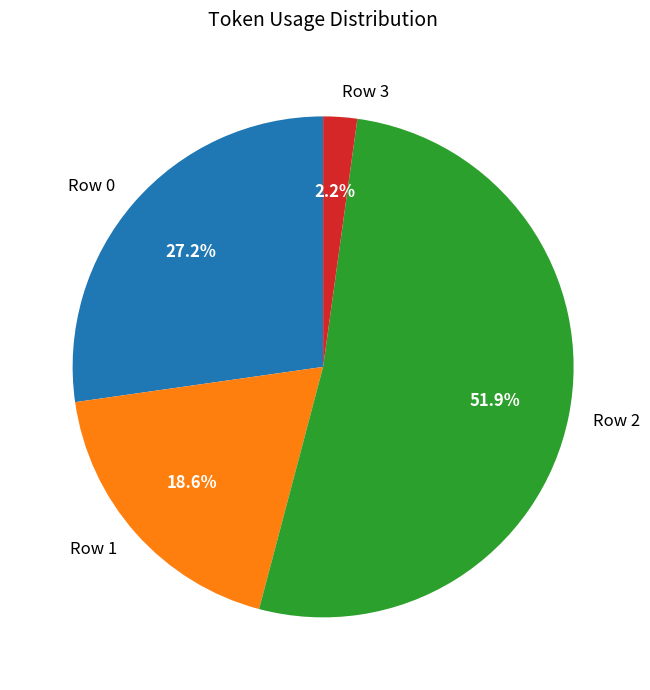

What percentage is the Row 3 slice, to the nearest percent?

2%